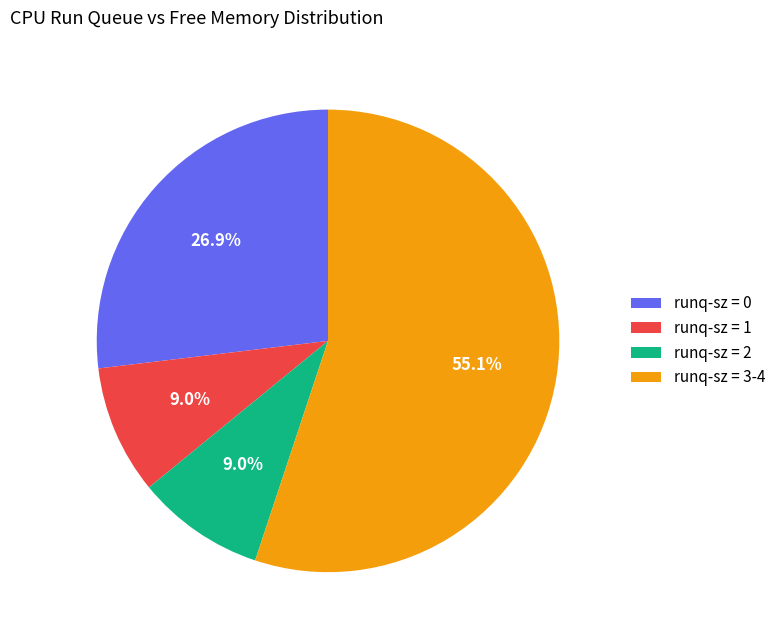

Is runq-sz = 3-4 the majority of the pie?

Yes